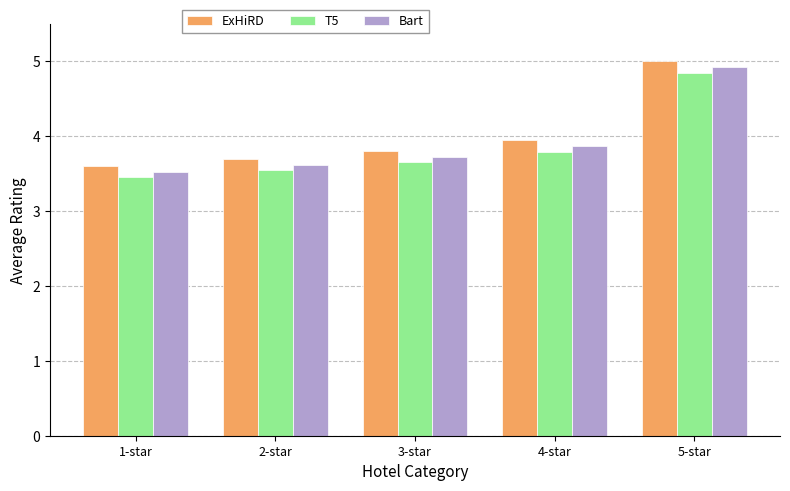

List the labels in order of ExHiRD value, smallest first.

1-star, 2-star, 3-star, 4-star, 5-star